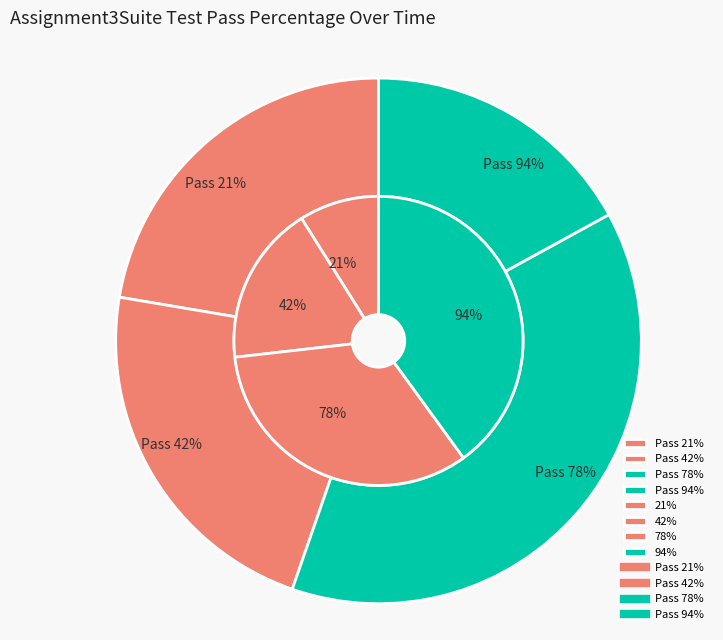

Which series has the widest spread of values?

inner